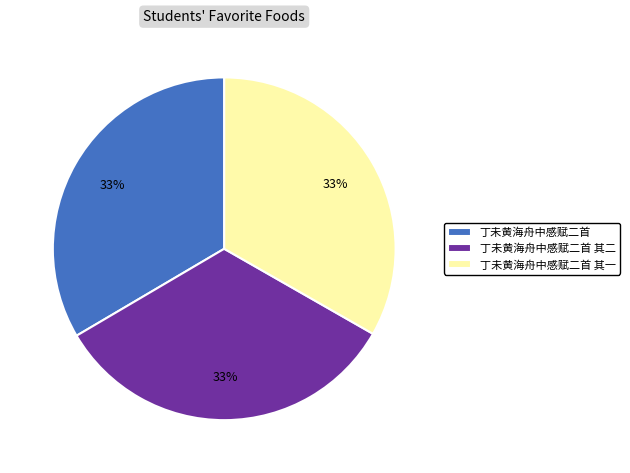

To the nearest percent, what percentage of the pie is 丁未黄海舟中感赋二首?

33%